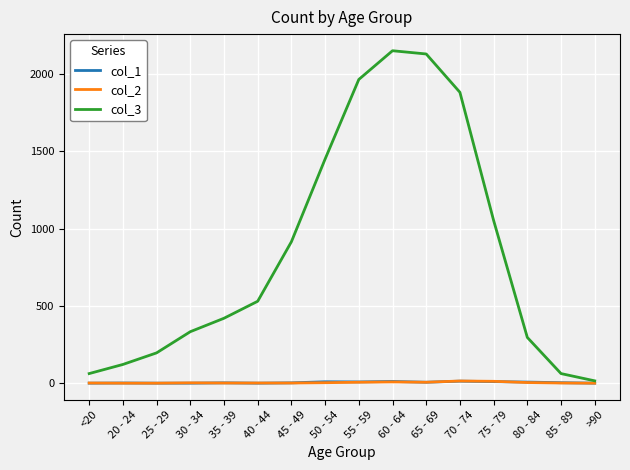

How many lines are shown in the chart?

3